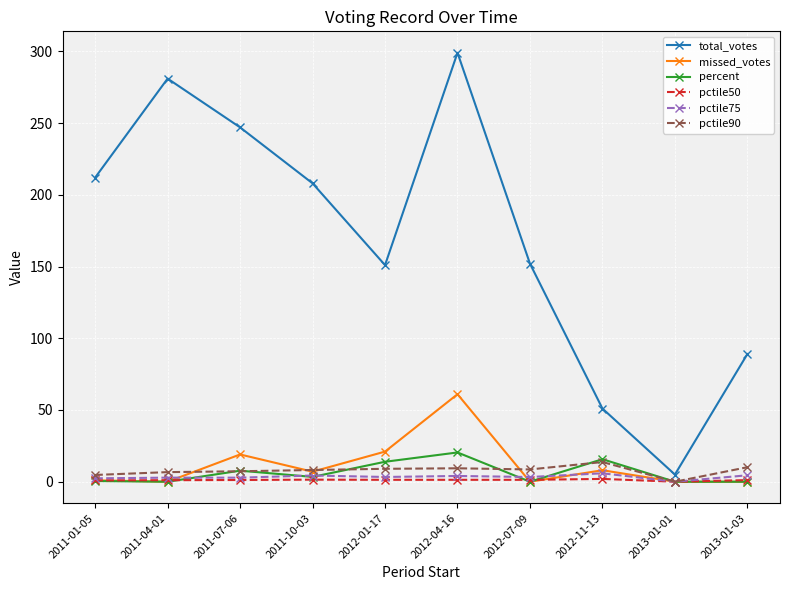

How many data points in percent are less than 3?

5